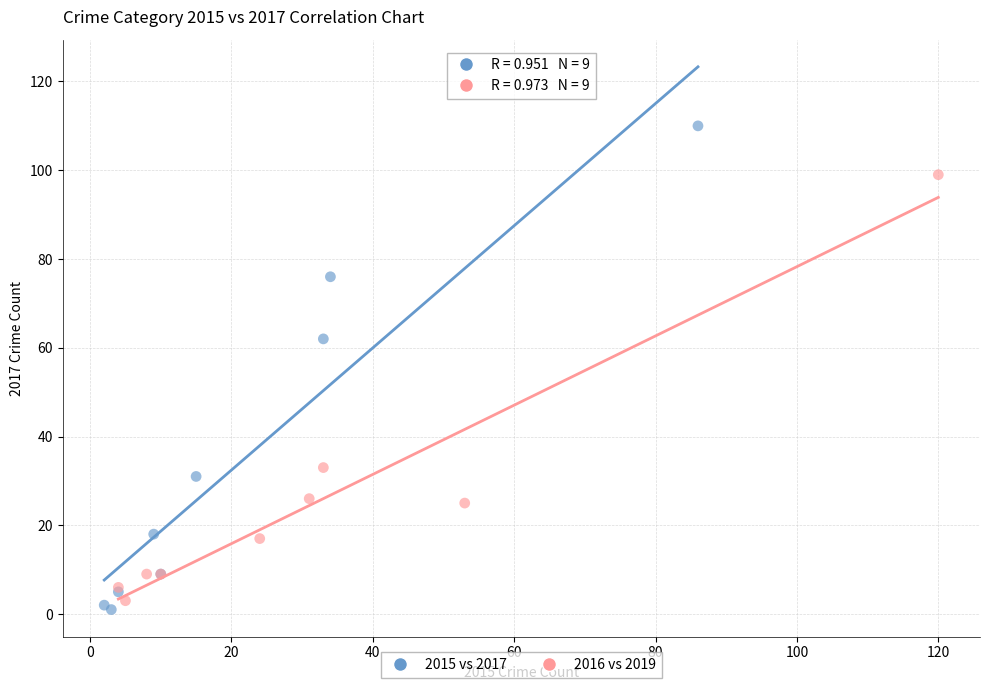

Which series contains the highest Y value?

2015 vs 2017